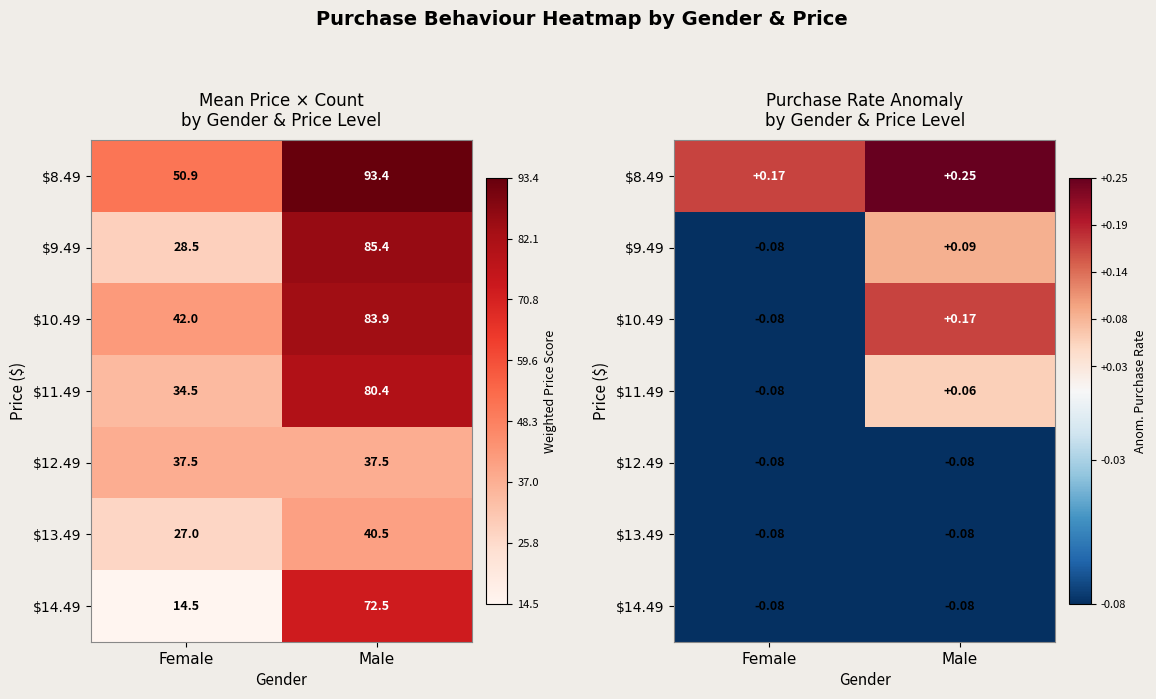

What is the minimum value for $14.49?

-0.1